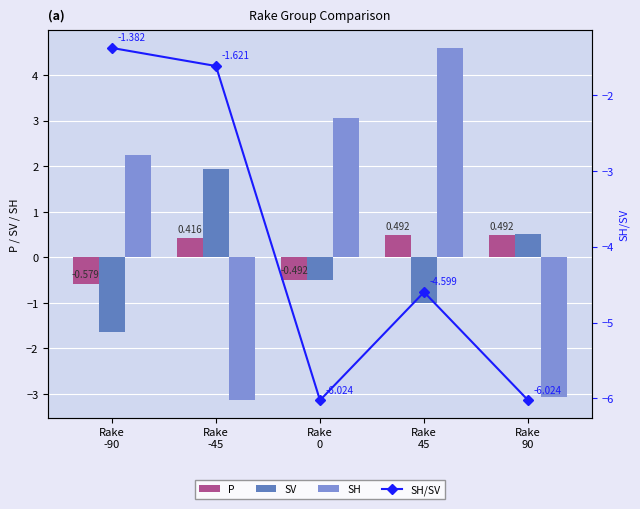

Reading left to right, list all the values displayed in this chart.

P: Rake
-90=-0.6	Rake
-45=0.4	Rake
0=-0.5	Rake
45=0.5	Rake
90=0.5
SV: Rake
-90=-1.6	Rake
-45=1.9	Rake
0=-0.5	Rake
45=-1.0	Rake
90=0.5
SH: Rake
-90=2.2	Rake
-45=-3.1	Rake
0=3.1	Rake
45=4.6	Rake
90=-3.1
SH/SV: Rake
-90=-1.4	Rake
-45=-1.6	Rake
0=-6.0	Rake
45=-4.6	Rake
90=-6.0